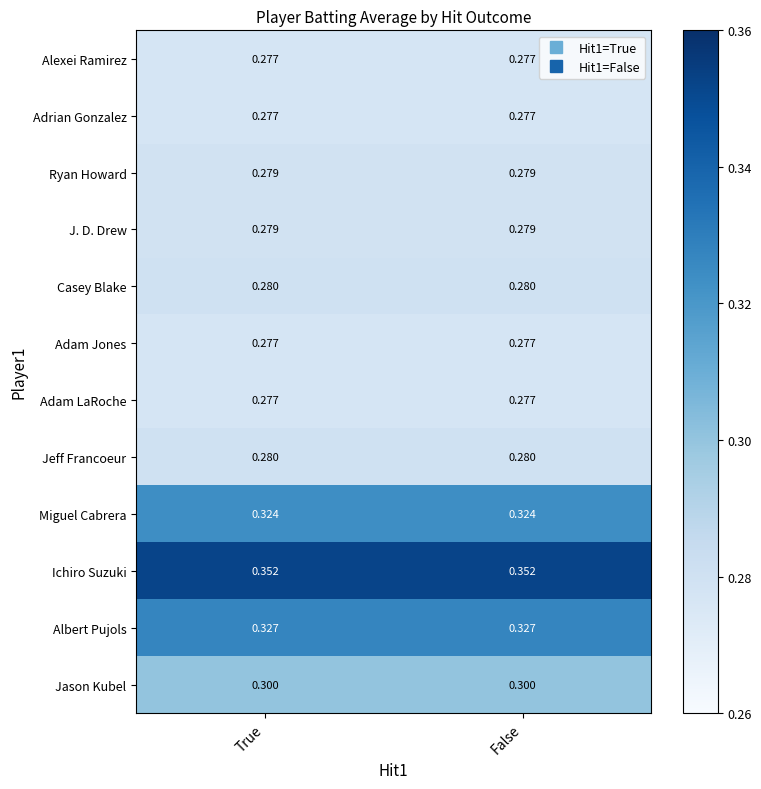

Which series has the largest total across all categories?

Ichiro Suzuki